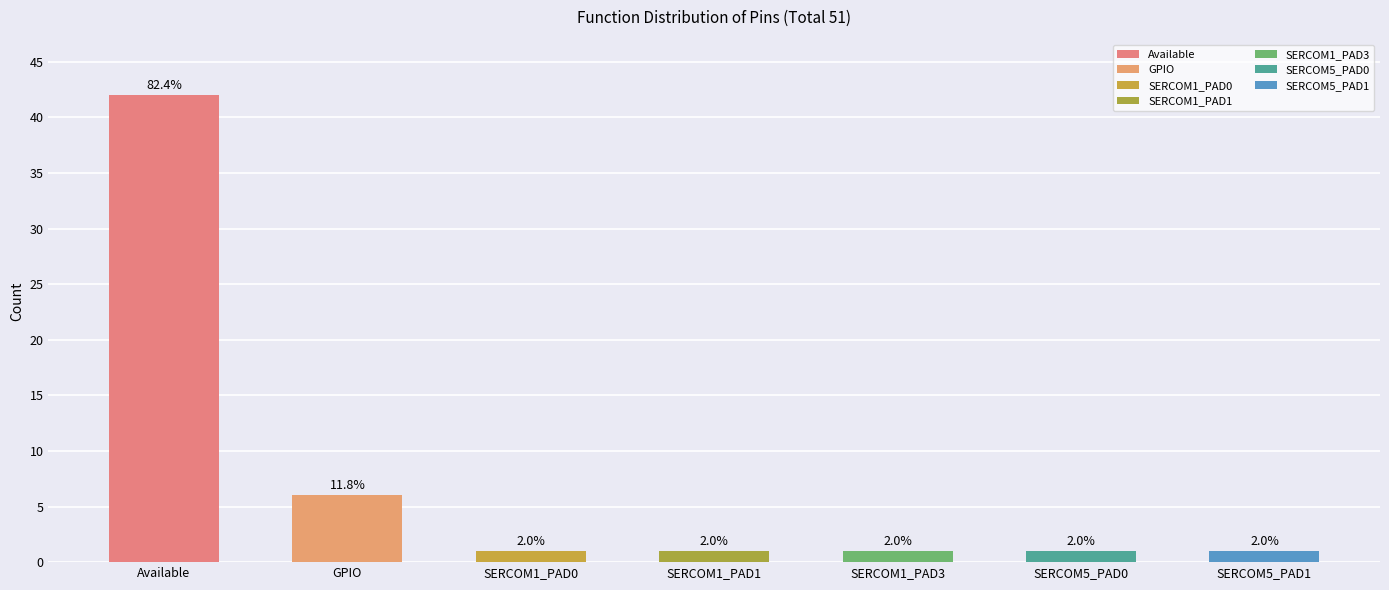

Is it true that the value at SERCOM5_PAD1 is 1?

True